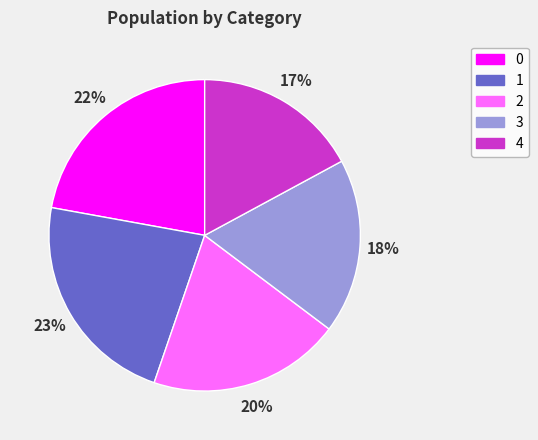

Is it true that 0 is 29% of the pie?

False